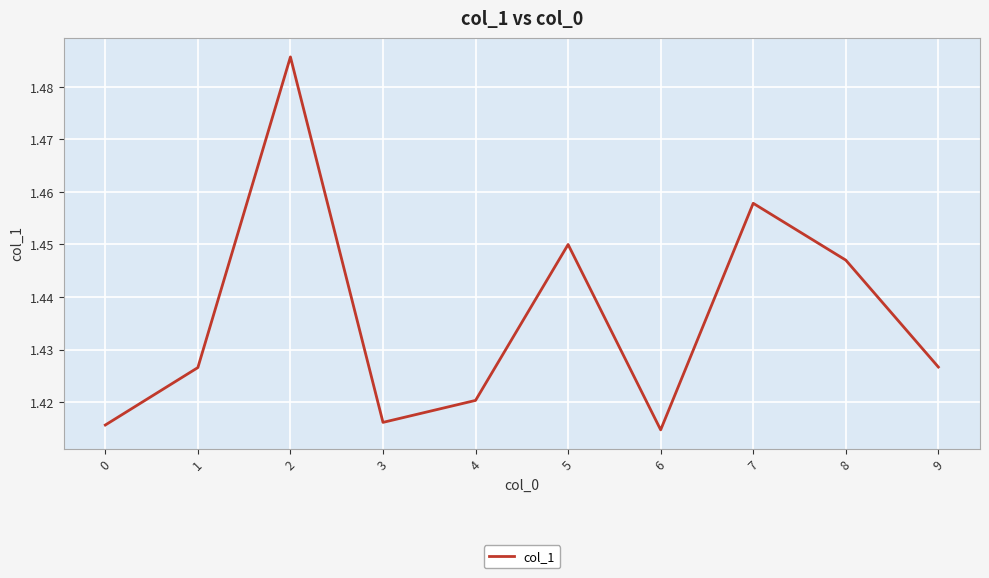

At which category does the chart reach its peak across all series?

2